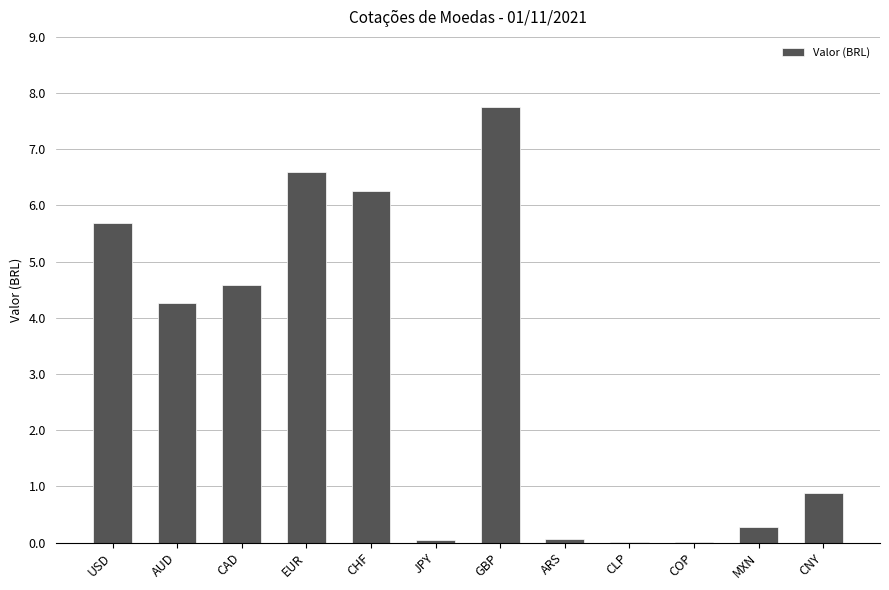

Between JPY and MXN, which is larger?

MXN